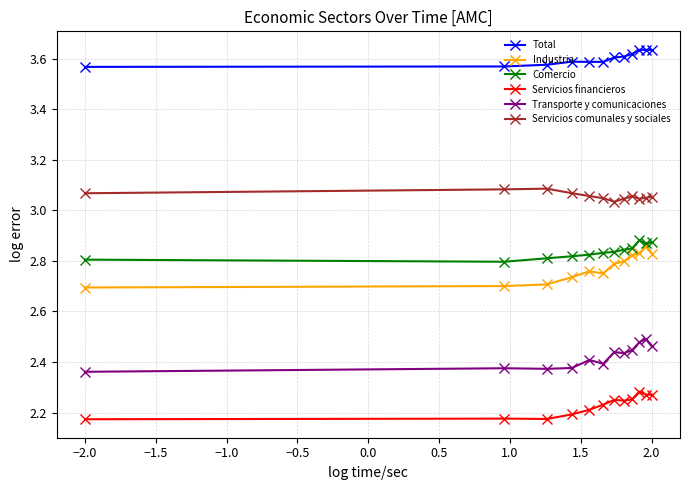

At how many categories does at least one series exceed 2?

12